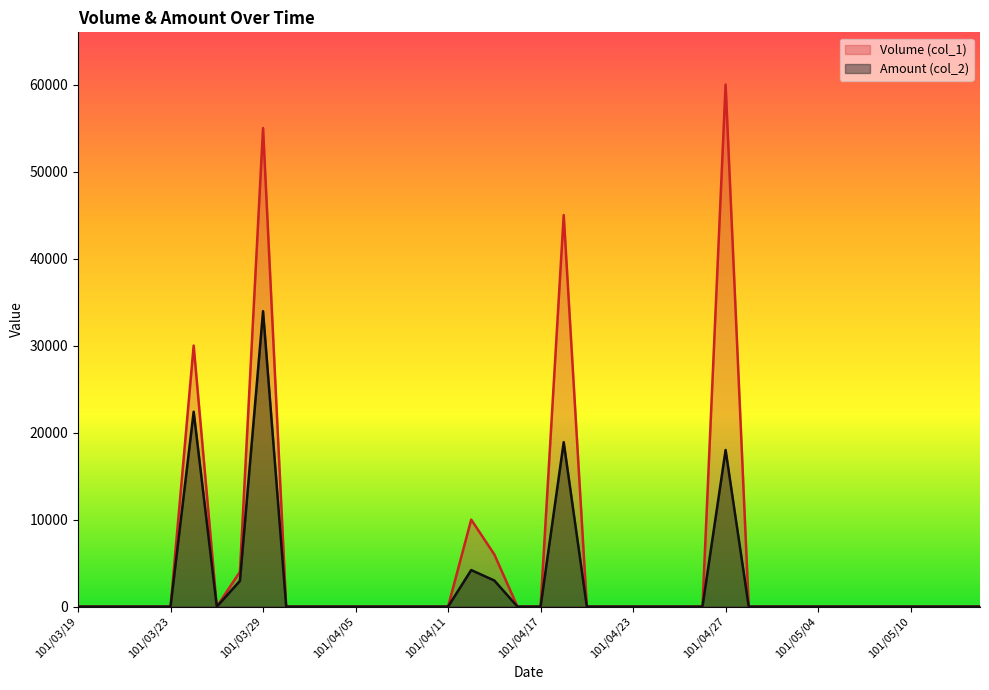

Reading left to right, extract all data points from this chart.

Volume (col_1): 101/03/19=0	101/03/20=0	101/03/21=0	101/03/22=0	101/03/23=0	101/03/26=30000	101/03/27=0	101/03/28=4000	101/03/29=55000	101/03/30=0	101/04/02=0	101/04/03=0	101/04/05=0	101/04/06=0	101/04/09=0	101/04/10=0	101/04/11=0	101/04/12=10000	101/04/13=6000	101/04/16=0	101/04/17=0	101/04/18=45000	101/04/19=0	101/04/20=0	101/04/23=0	101/04/24=0	101/04/25=0	101/04/26=0	101/04/27=60000	101/04/30=0	101/05/02=0	101/05/03=0	101/05/04=0	101/05/07=0	101/05/08=0	101/05/09=0	101/05/10=0	101/05/11=0	101/05/14=0	101/05/15=0
Amount (col_2): 101/03/19=0	101/03/20=0	101/03/21=0	101/03/22=0	101/03/23=0	101/03/26=22400	101/03/27=0	101/03/28=2960	101/03/29=33950	101/03/30=0	101/04/02=0	101/04/03=0	101/04/05=0	101/04/06=0	101/04/09=0	101/04/10=0	101/04/11=0	101/04/12=4200	101/04/13=3000	101/04/16=0	101/04/17=0	101/04/18=18900	101/04/19=0	101/04/20=0	101/04/23=0	101/04/24=0	101/04/25=0	101/04/26=0	101/04/27=18000	101/04/30=0	101/05/02=0	101/05/03=0	101/05/04=0	101/05/07=0	101/05/08=0	101/05/09=0	101/05/10=0	101/05/11=0	101/05/14=0	101/05/15=0